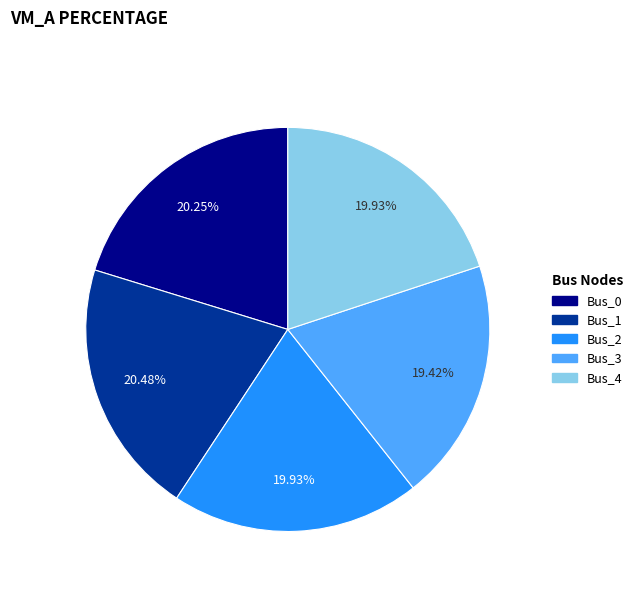

Which slice is the smallest?

Bus_3